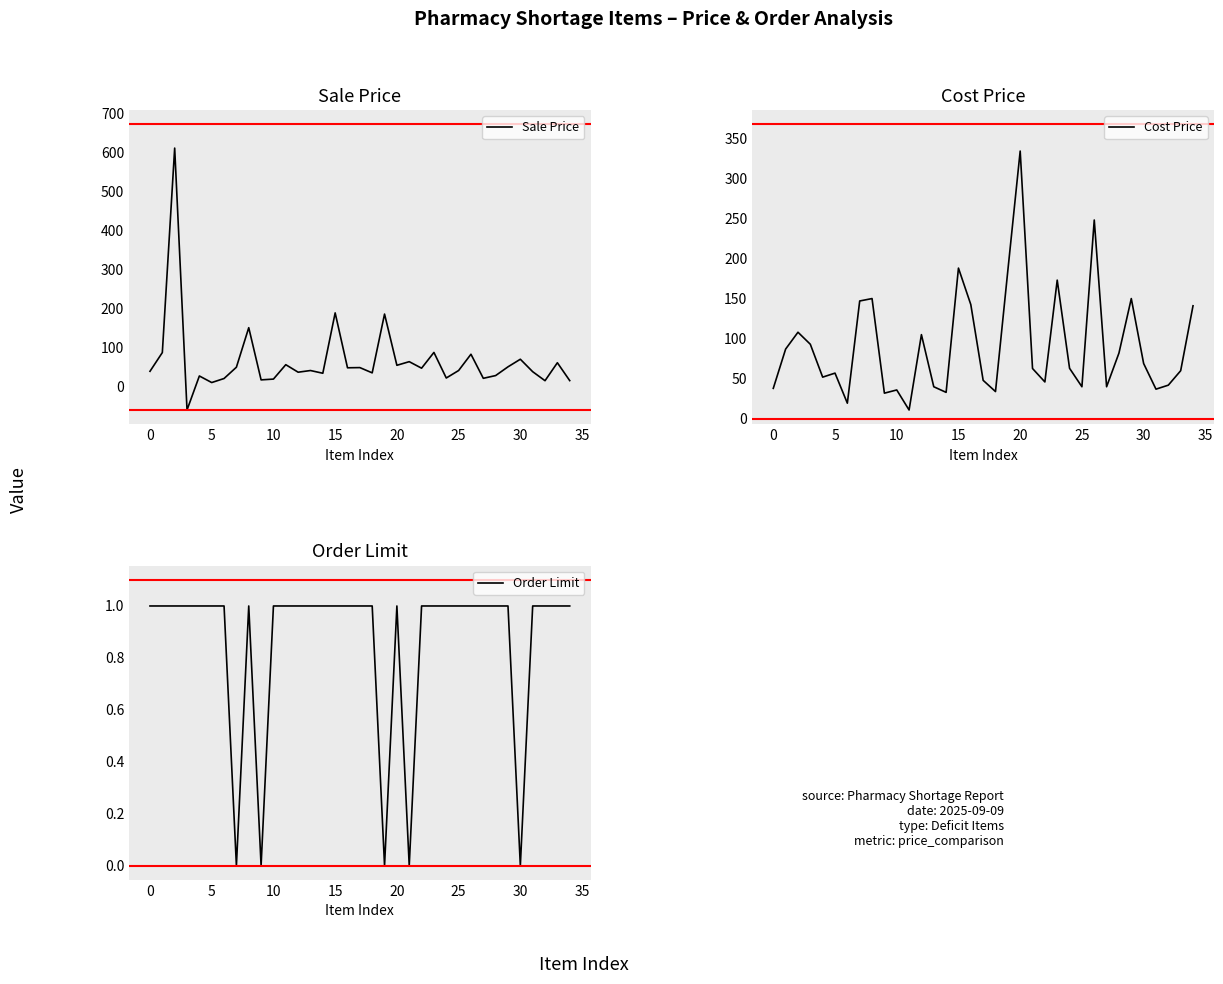

Is the value of Sale Price at 15 greater than the value of Order Limit at 10?

Yes